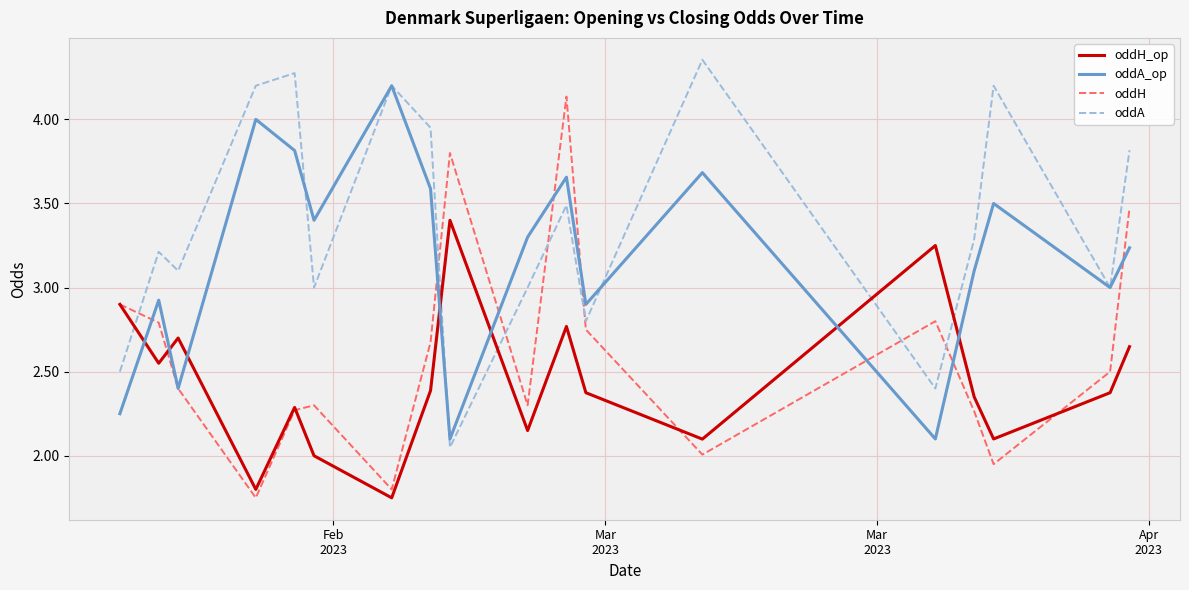

At how many categories does at least one series exceed 2?

18